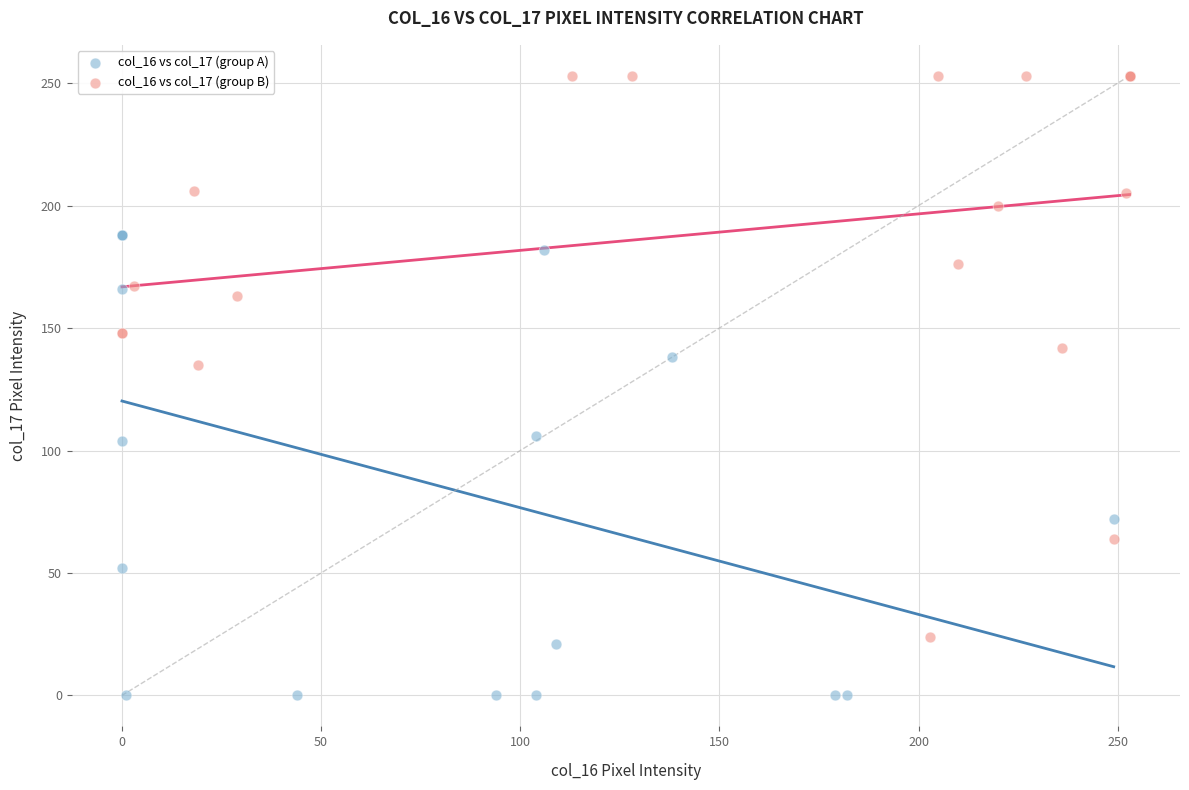

Which series reaches the maximum Y coordinate?

col_16 vs col_17 (group B)